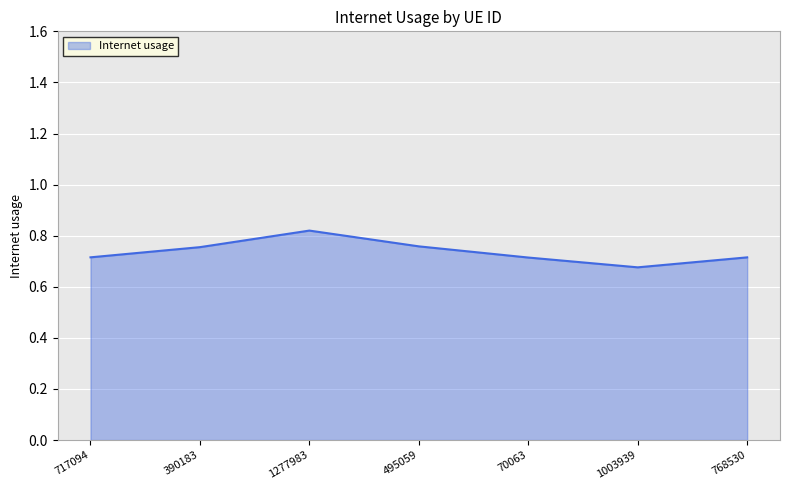

The chart shows a value of 0.7 at 70063. True or false?

True